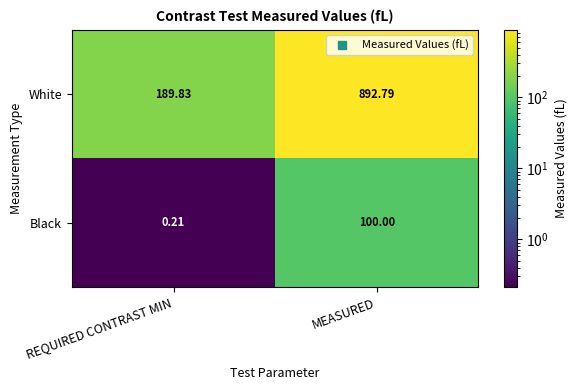

List the series in order of their overall mean, lowest first.

Black, White